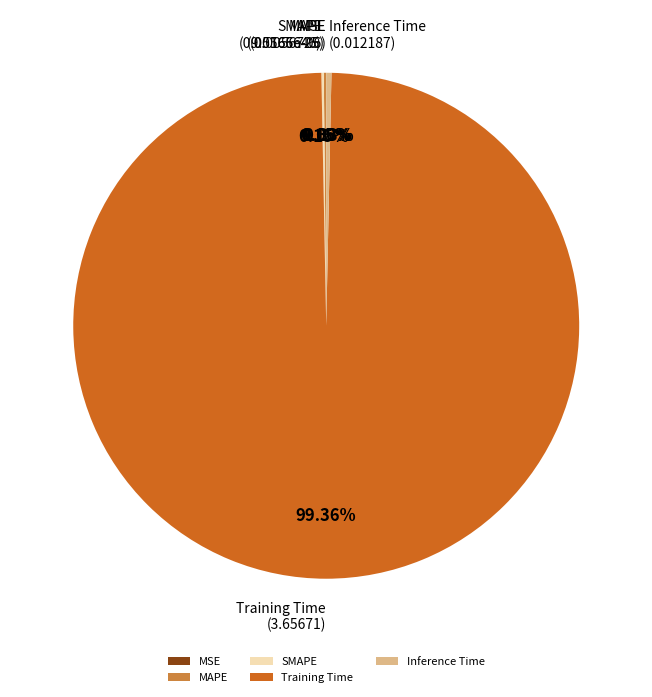

Is it true that Inference Time is 0% of the pie?

True